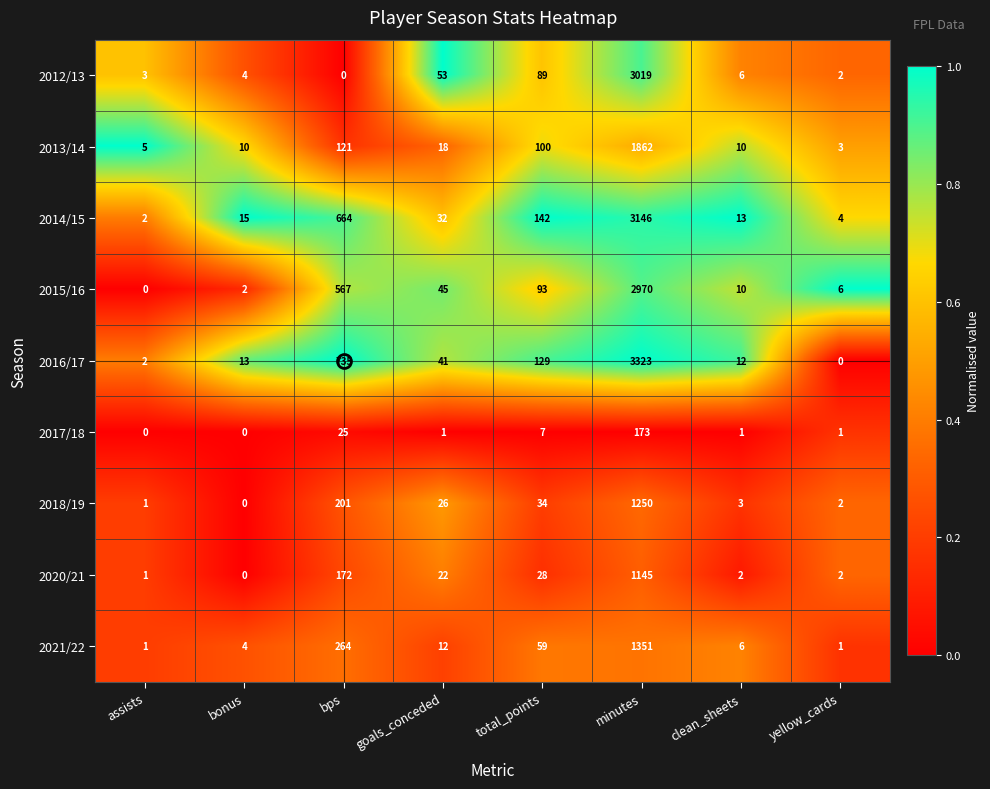

At which category is the sum across all series the highest?

minutes